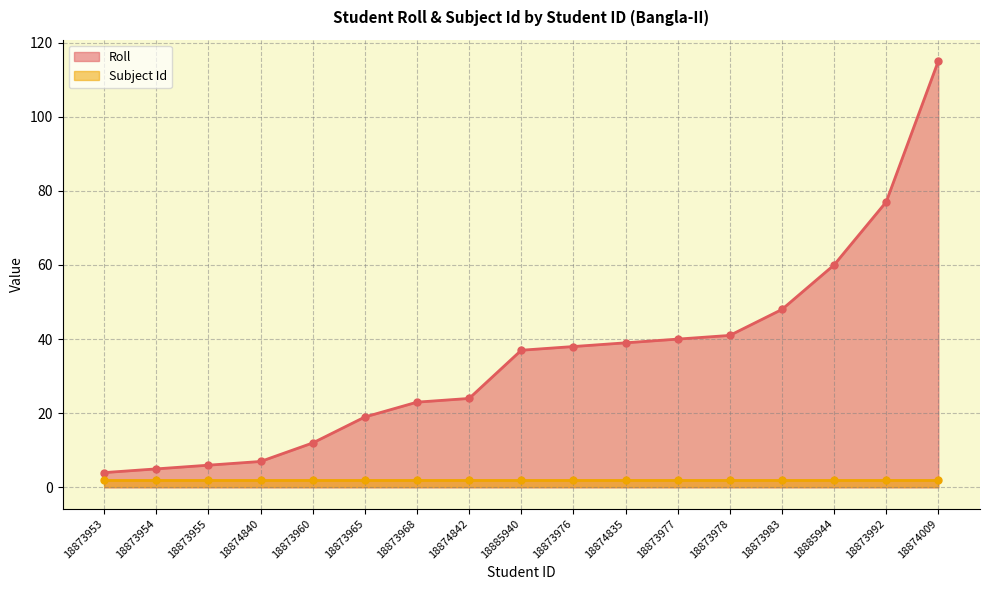

What is the maximum value shown in the chart?

115